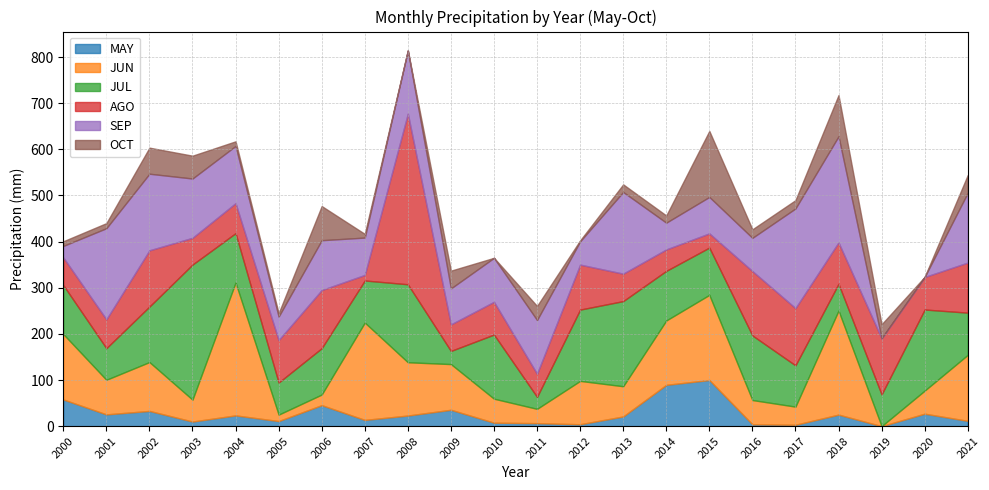

At which label does MAY reach its minimum?

2019